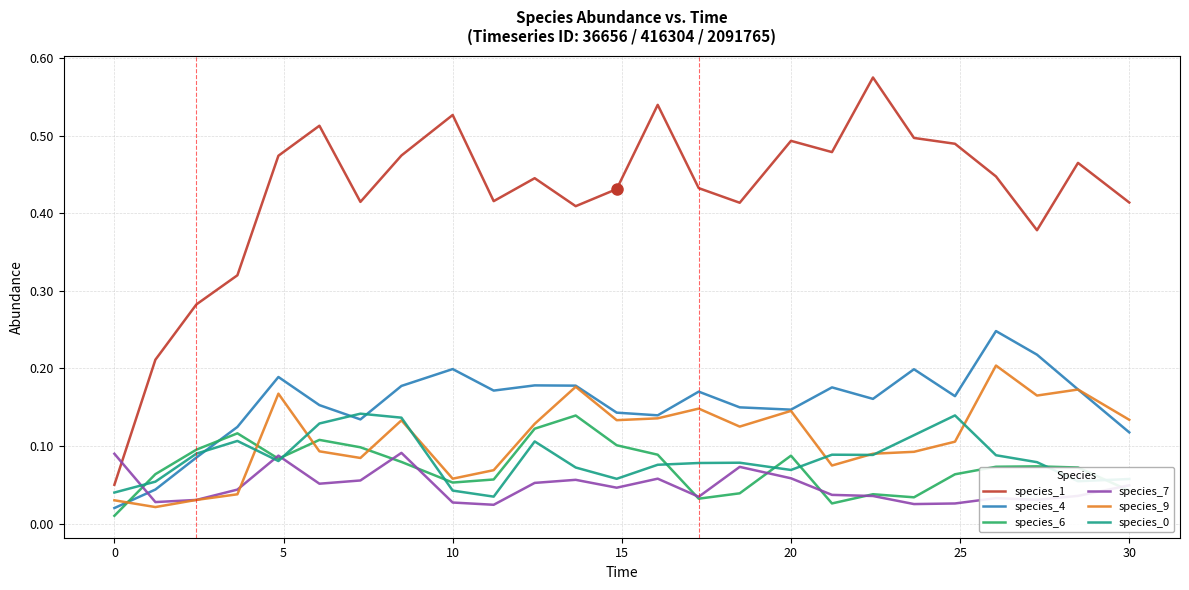

Which series has the largest total across all categories?

species_1